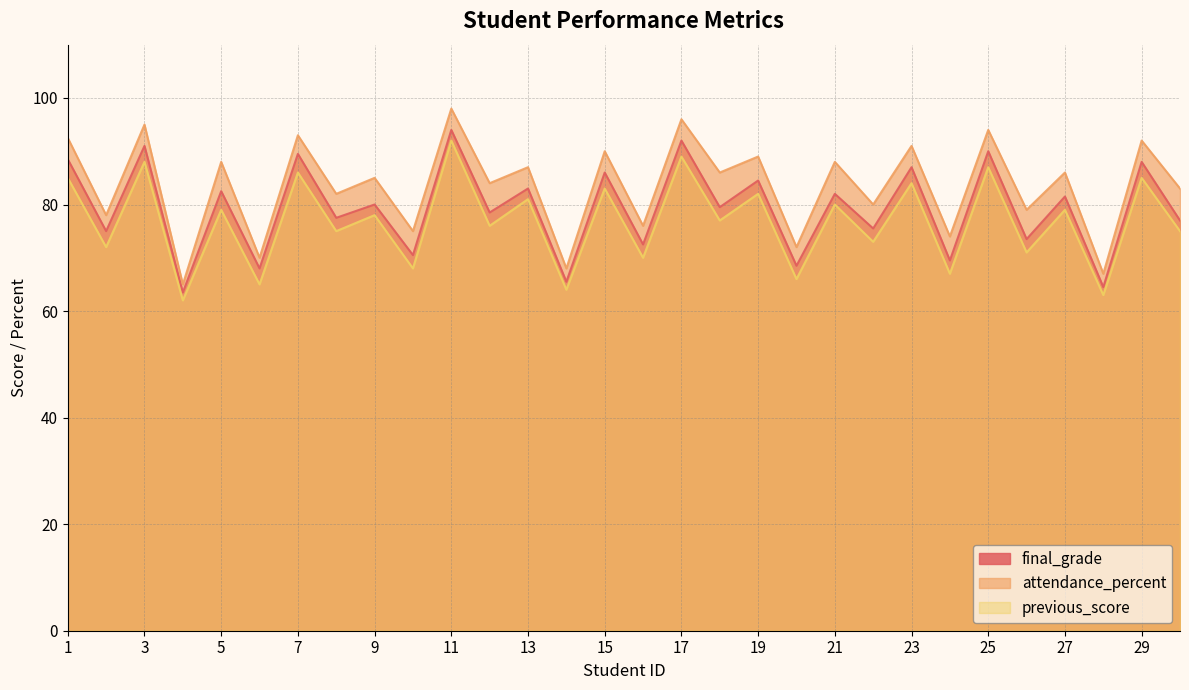

Reading left to right, what are all the values shown in this chart?

final_grade: 88.5	75.0	91.0	63.5	82.5	68.0	89.5	77.5	80.0	70.5	94.0	78.5	83.0	65.5	86.0	72.5	92.0	79.5	84.5	68.5	82.0	75.5	87.0	69.5	90.0	73.5	81.5	64.5	88.0	77.0
attendance_percent: 92.5	78.0	95.0	65.0	88.0	70.0	93.0	82.0	85.0	75.0	98.0	84.0	87.0	68.0	90.0	76.0	96.0	86.0	89.0	72.0	88.0	80.0	91.0	74.0	94.0	79.0	86.0	67.0	92.0	83.0
previous_score: 85.0	72.0	88.0	62.0	79.0	65.0	86.0	75.0	78.0	68.0	92.0	76.0	81.0	64.0	83.0	70.0	89.0	77.0	82.0	66.0	80.0	73.0	84.0	67.0	87.0	71.0	79.0	63.0	85.0	75.0